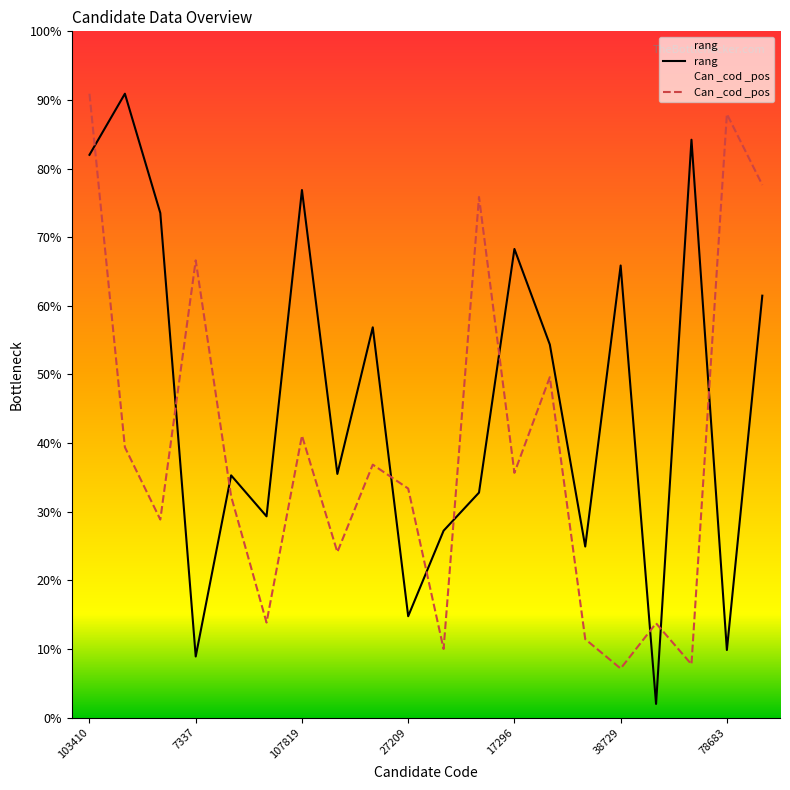

List the series in order of their peak value, highest first.

rang, Can _cod _pos